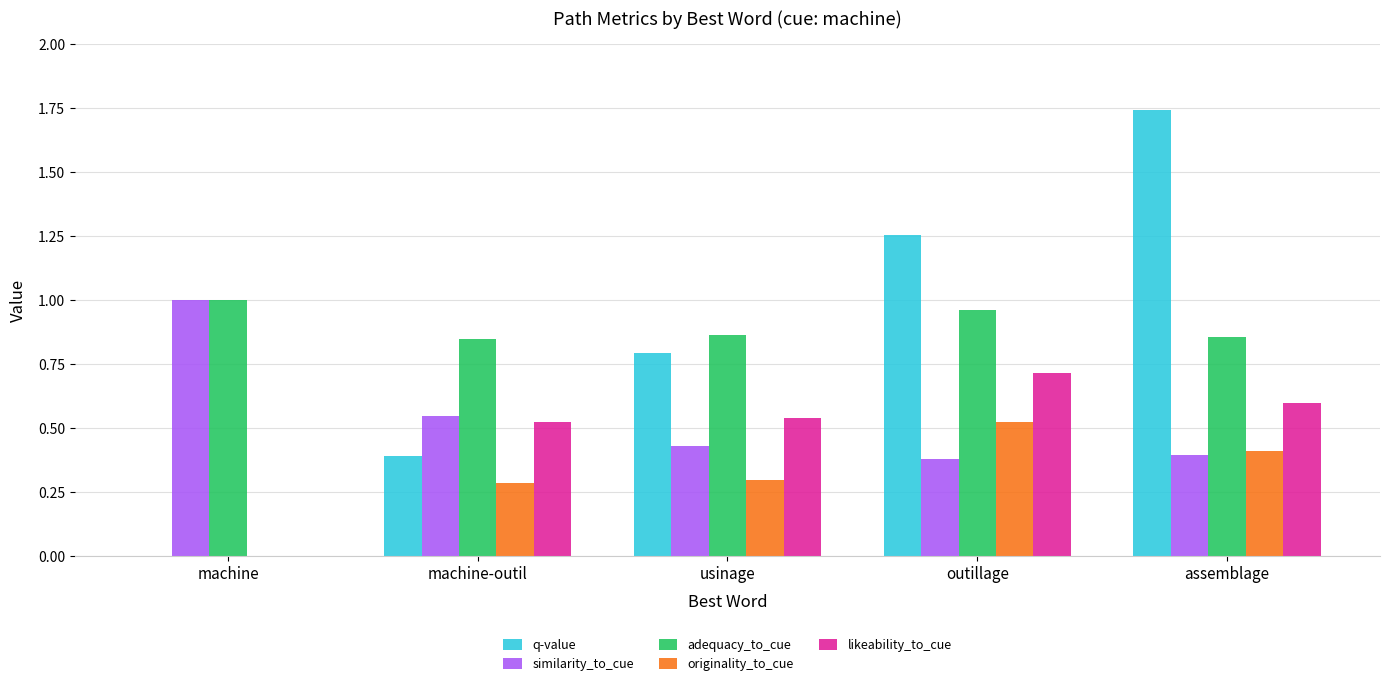

Does the chart contain stacked bars?

No